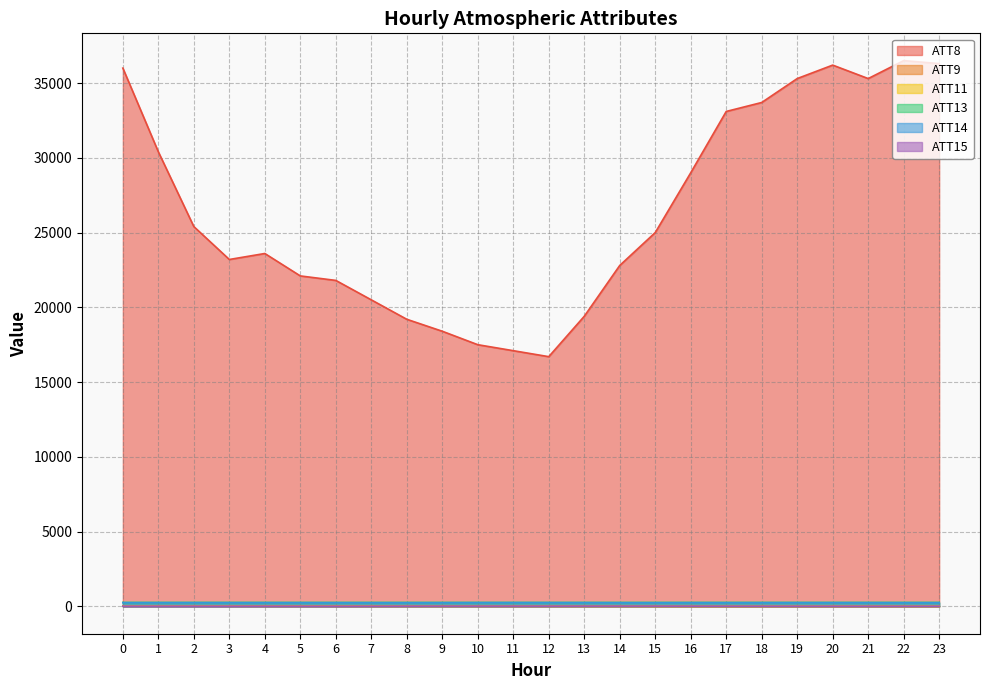

Where is ATT15 nearest to the value 9?

7